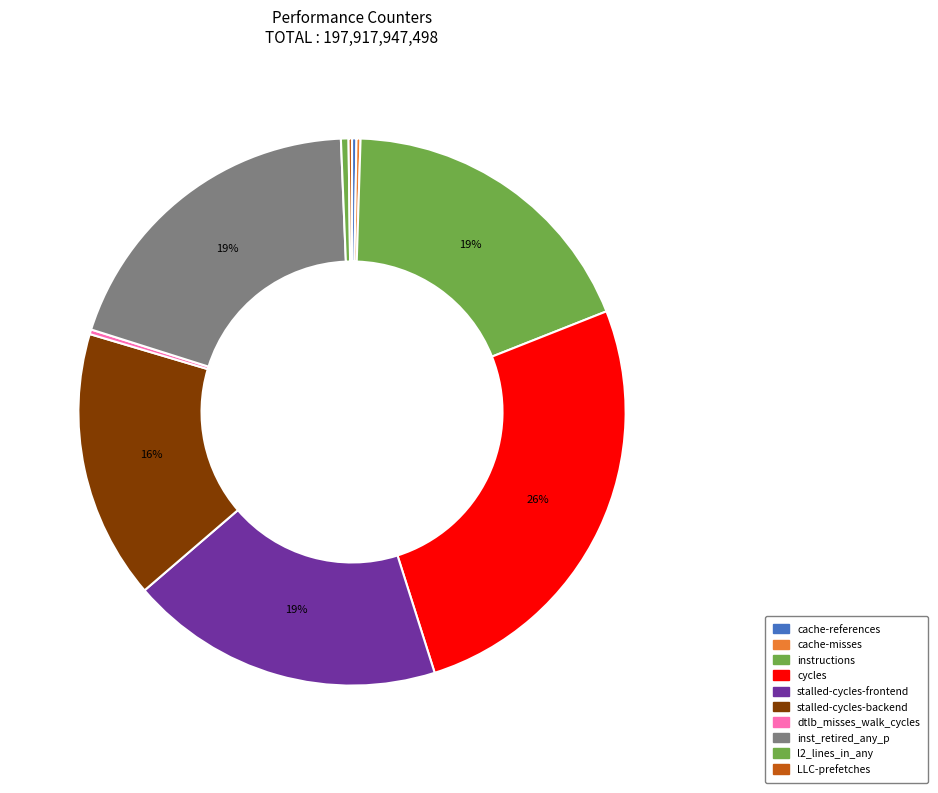

To the nearest percent, what is the average slice percentage?

10%